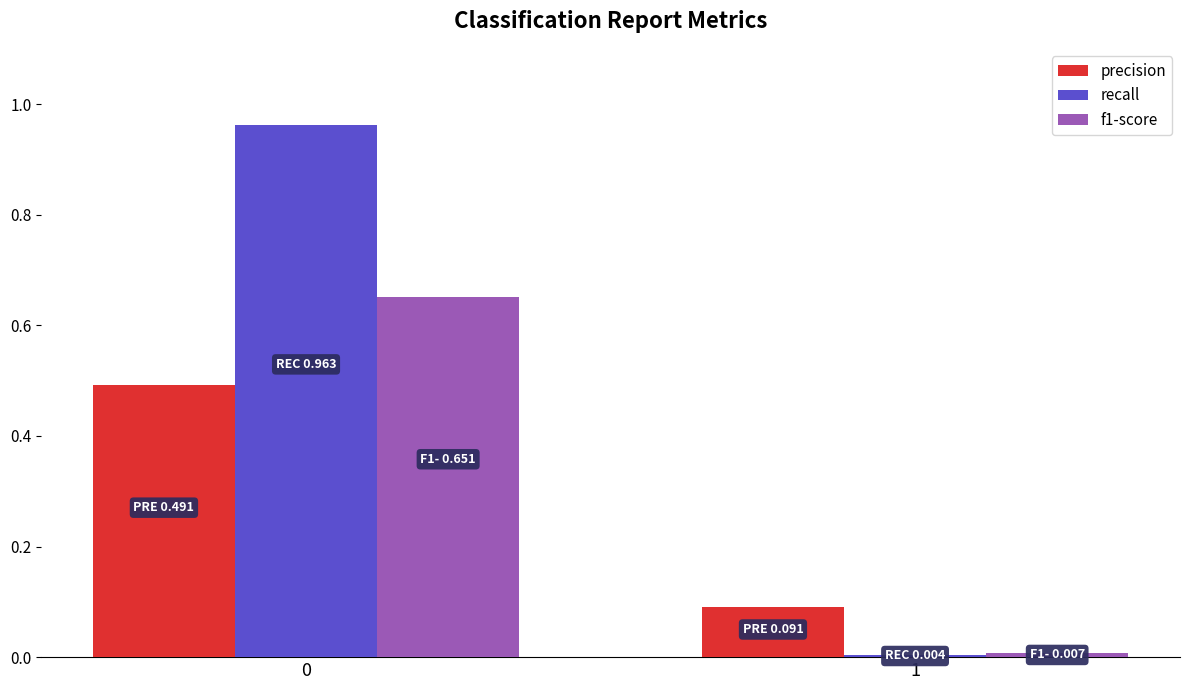

Which series has the largest range (max minus min)?

recall